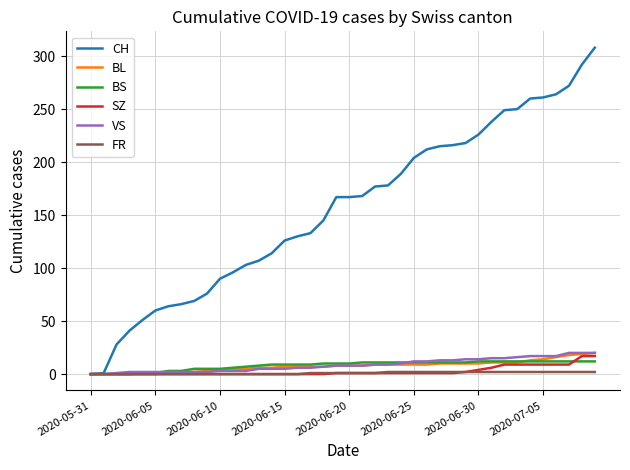

What is the greatest value displayed?

308